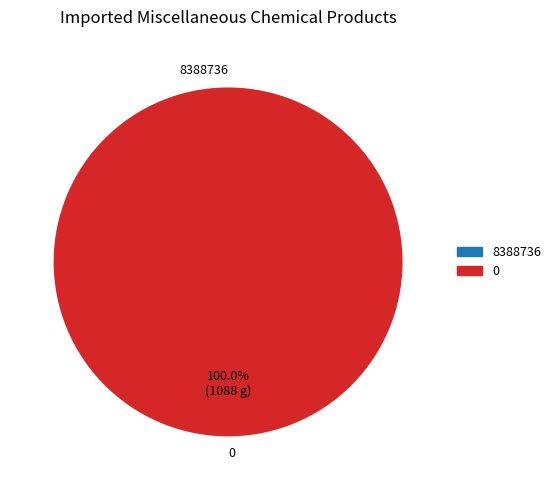

Combined, do 1 and 0 account for over 50%?

Yes